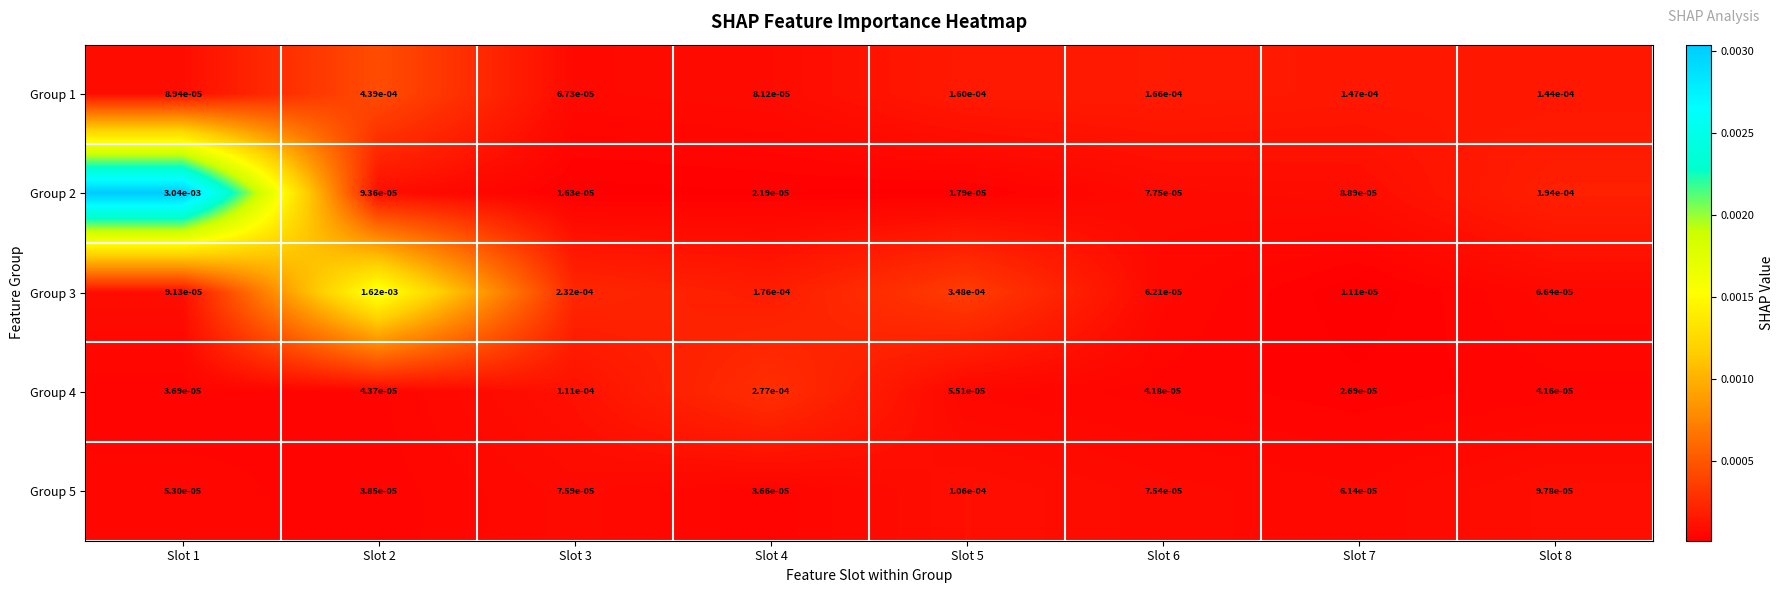

Is the value of Group 2 at Slot 6 greater than the value of Group 4 at Slot 6?

Yes